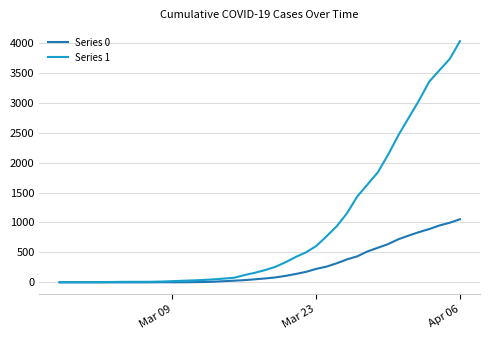

List the series in order of their peak value, highest first.

Series 1, Series 0